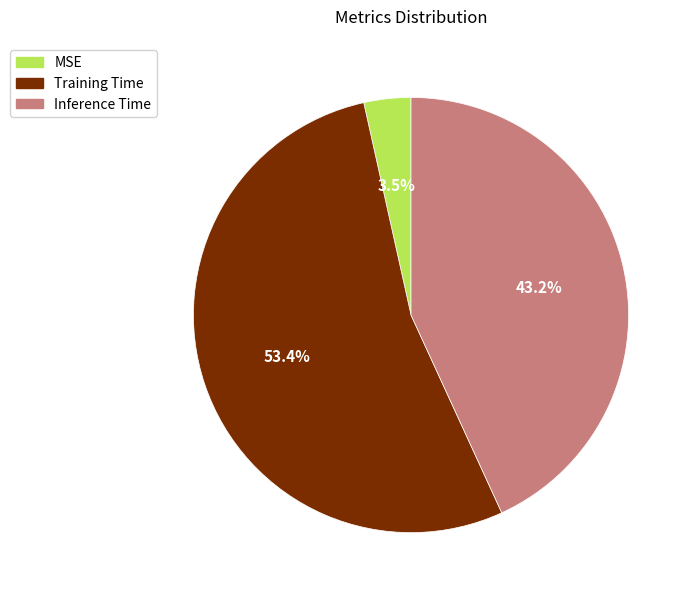

Which category has the biggest portion of the pie?

Training Time